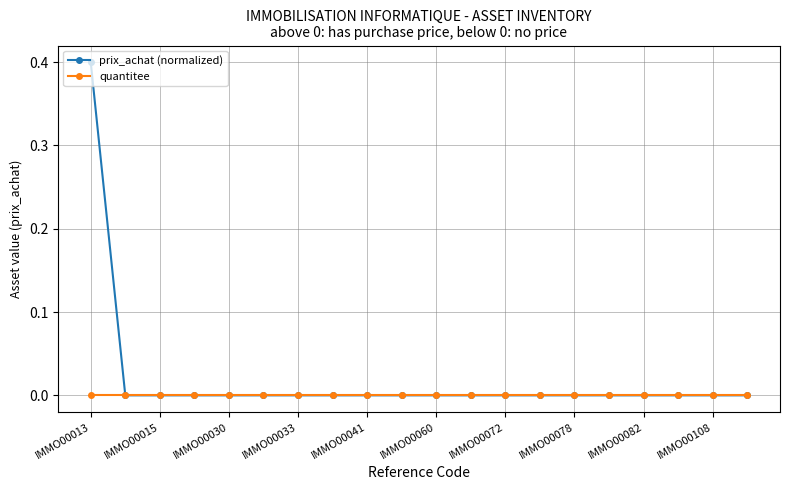

What is the difference between the maximum and minimum values in the prix_achat (normalized) series?

0.4